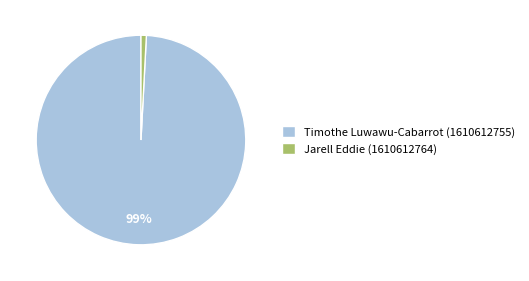

What is the largest slice in the pie chart?

Timothe Luwawu-Cabarrot (1610612755)